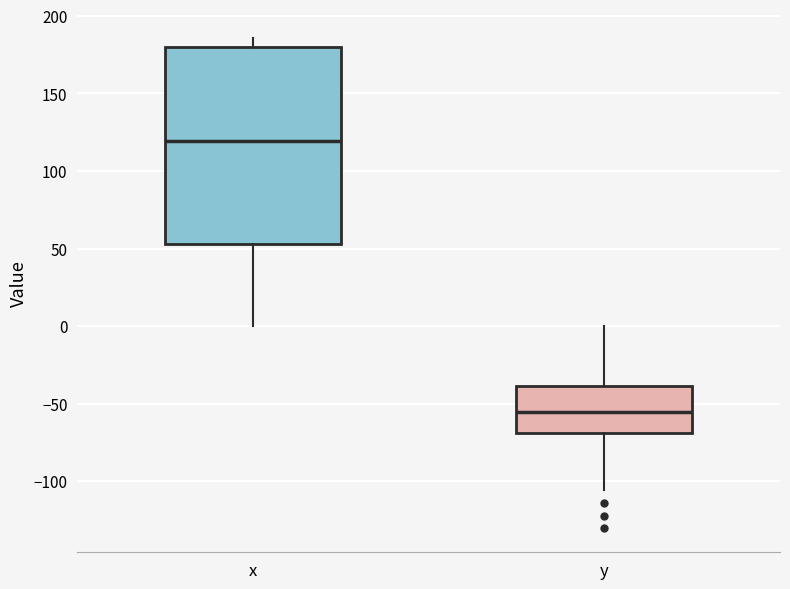

Reading left to right, transcribe this box plot: for each box, give where its median line is, the range the box spans, and where its two whiskers end, as read against the y-axis. The values are not printed on the chart, so give them approximately, as read against the axis.

x: median 120, box 55 to 180, whiskers 0 to 185
y: median -55, box -70 to -40, whiskers -105 to 0